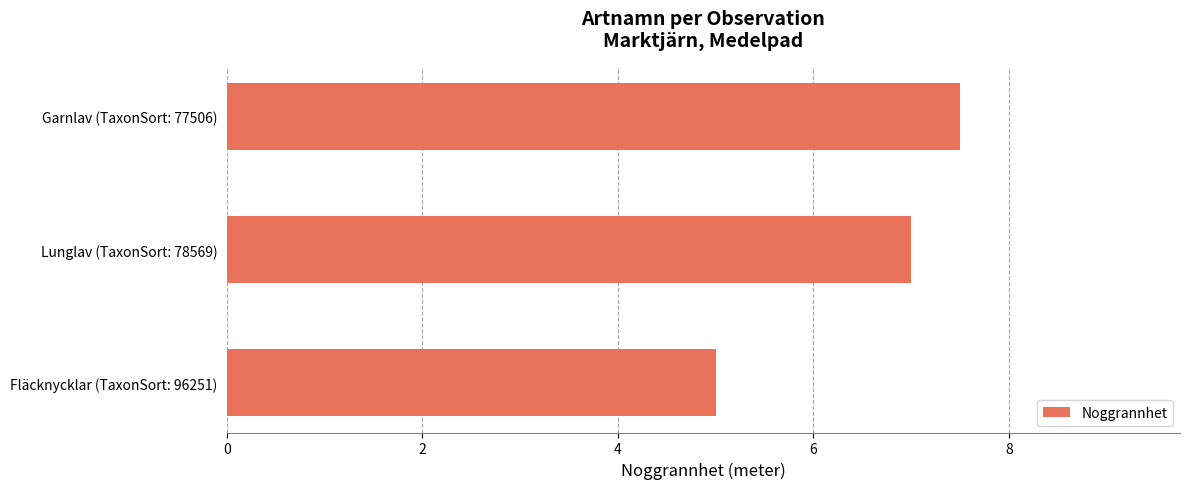

What is the change in value from Lunglav (TaxonSort: 78569) to Garnlav (TaxonSort: 77506)?

+0.5